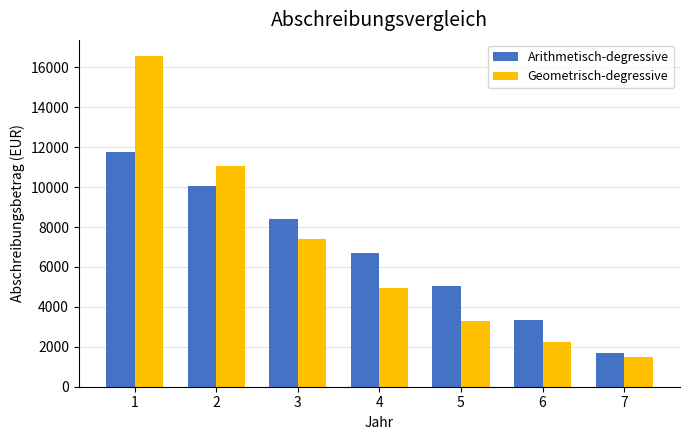

What is the difference between the maximum and second lowest values in the Arithmetisch-degressive series?

8392.9